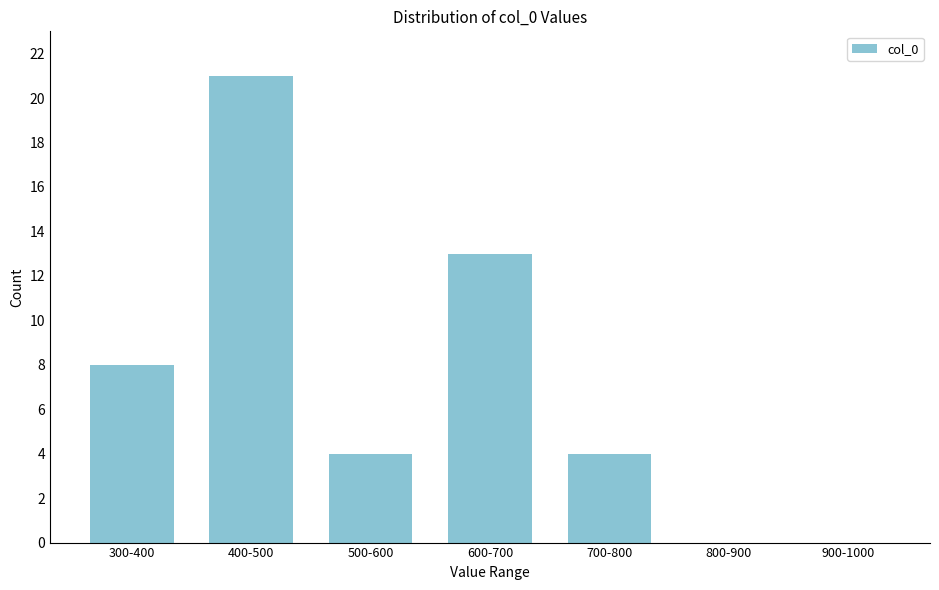

Reading right to left, what are all the values shown in this chart?

900-1000=0	800-900=0	700-800=4	600-700=13	500-600=4	400-500=21	300-400=8